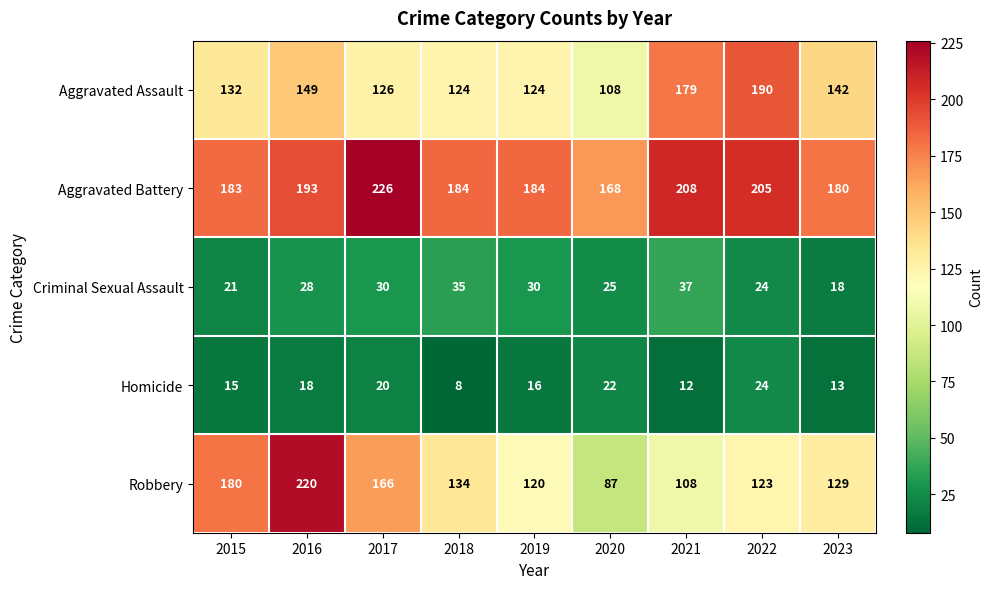

What is the difference between the maximum and minimum values in the Homicide series?

16